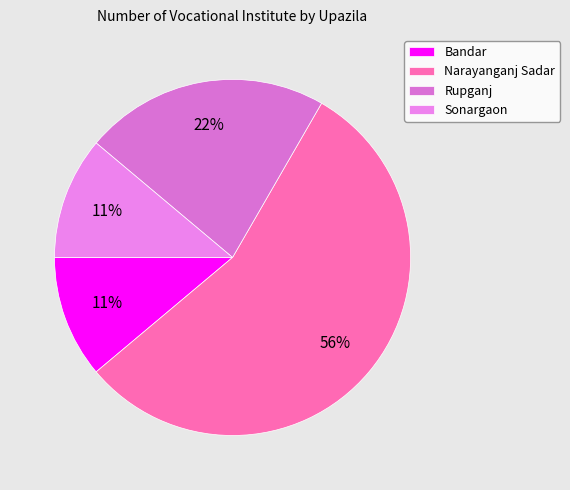

To the nearest percent, what is the difference between the Rupganj and Bandar slice percentages?

11%